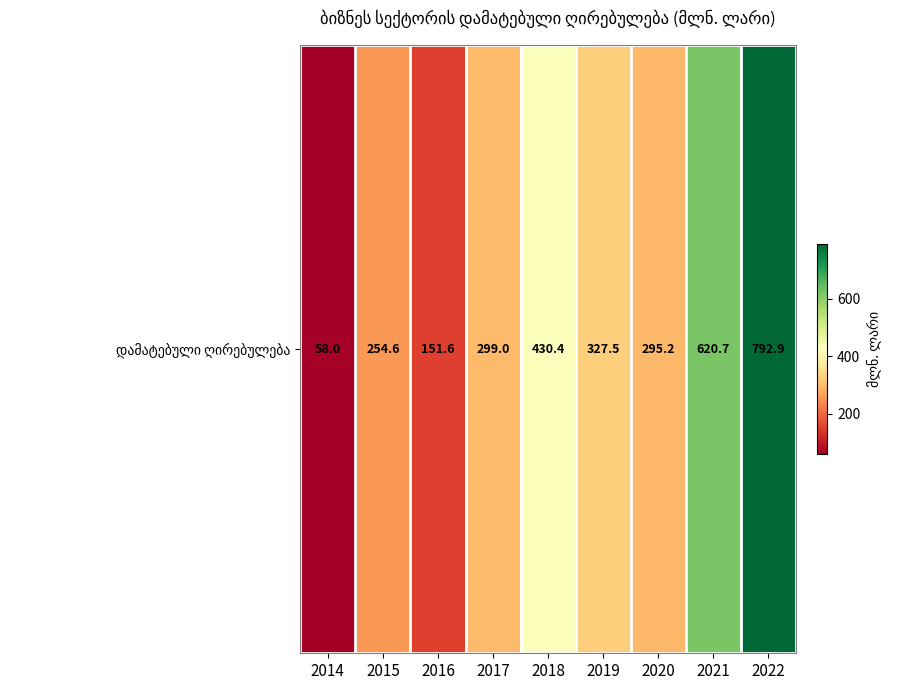

What is the approximate value at 2014?

58.0